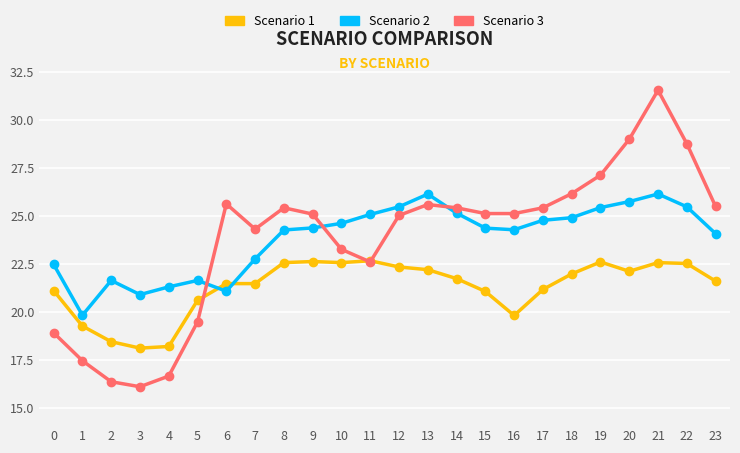

What is the smallest value displayed?

16.1